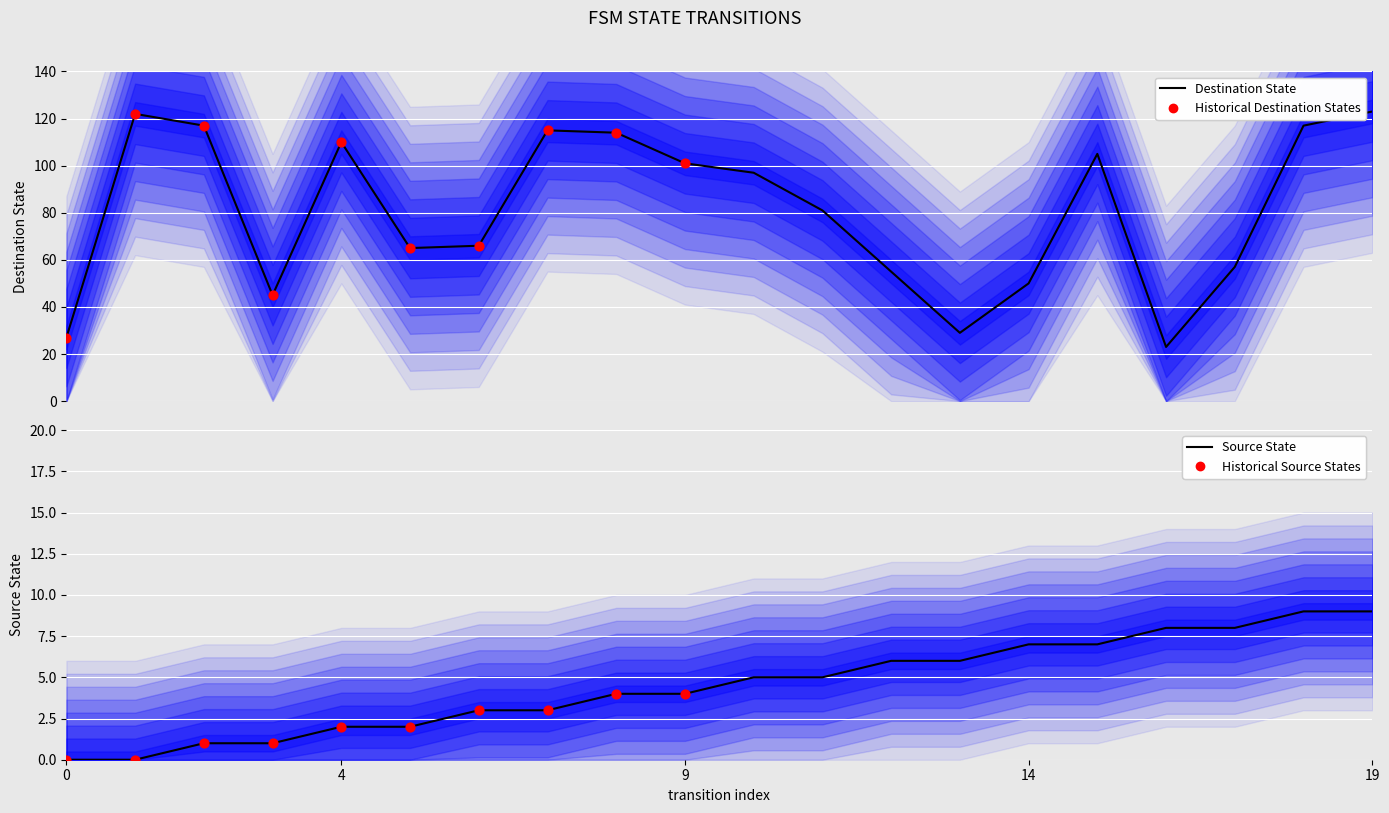

At how many categories does at least one series exceed 109?

7